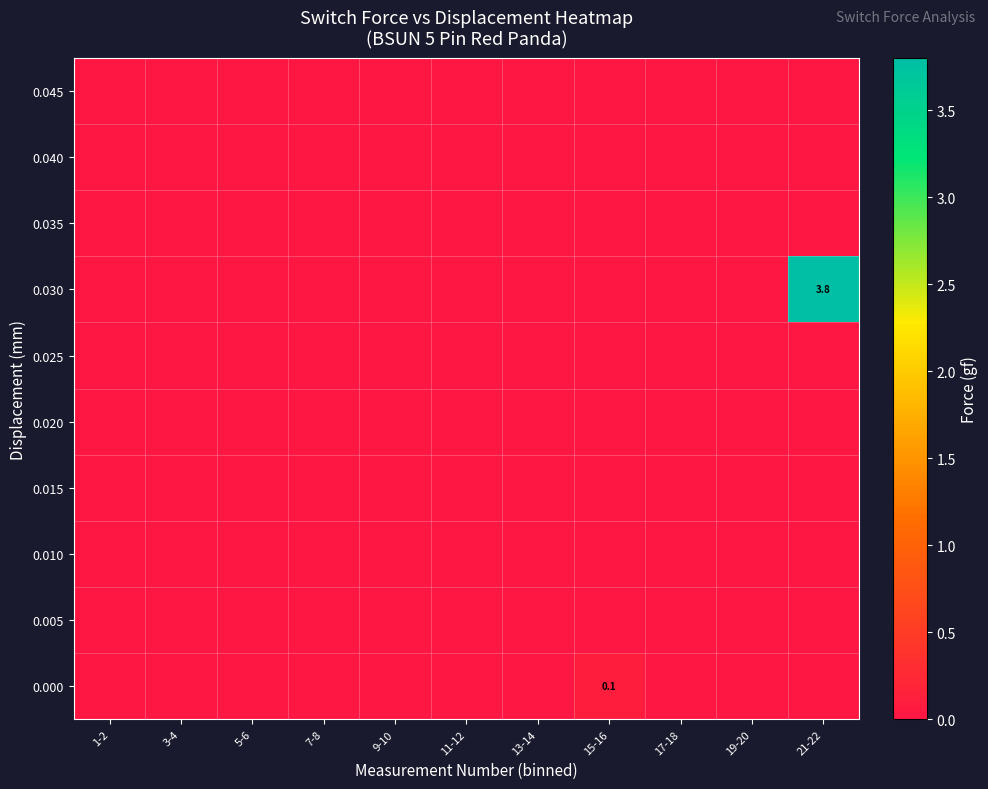

Is it true that 0.000 equals 0.0 at 17-18?

True